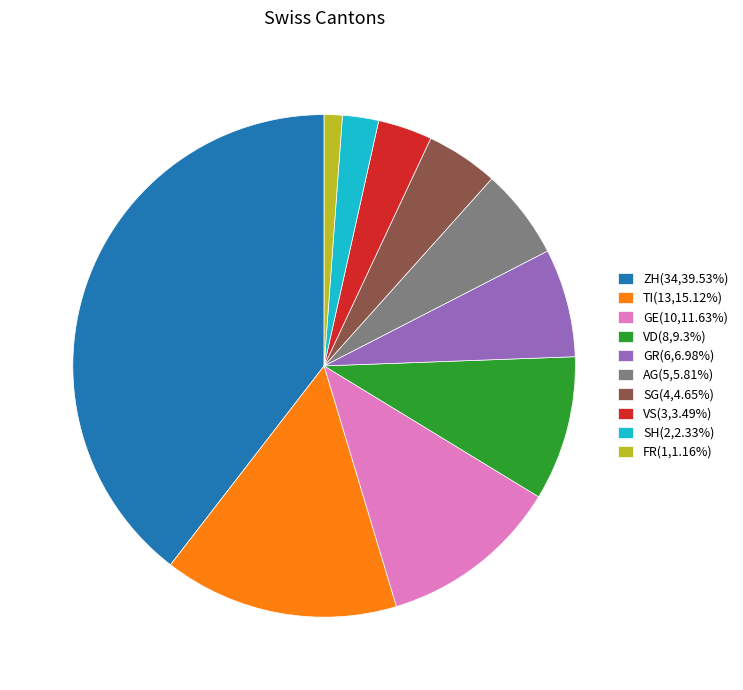

Combined, do SG(4,4.65%) and ZH(34,39.53%) account for over 50%?

No